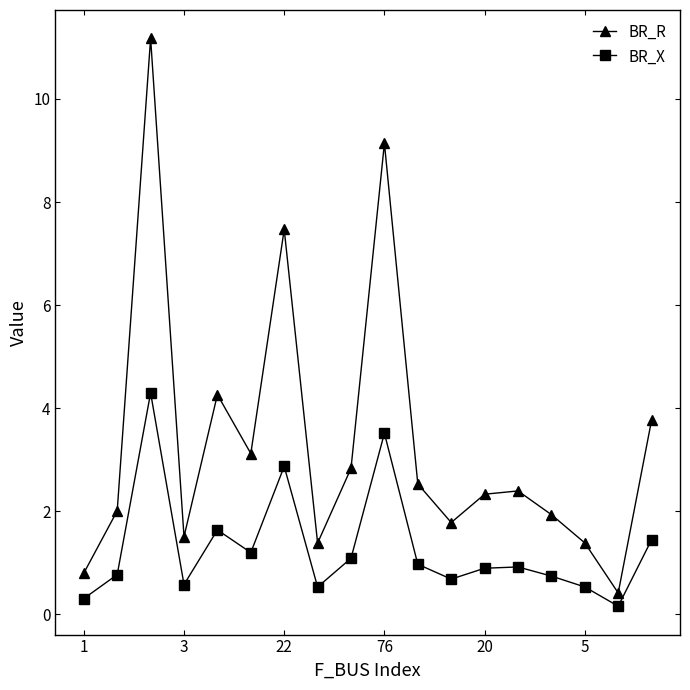

List the series in order of their peak value, lowest first.

BR_X, BR_R